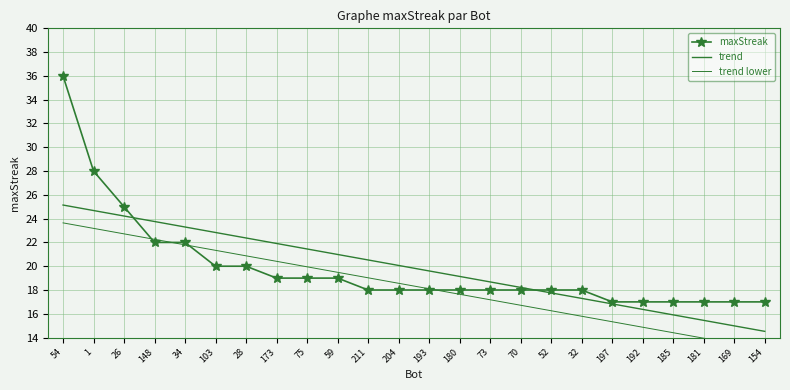

How many values in the trend lower series are below 18?

11